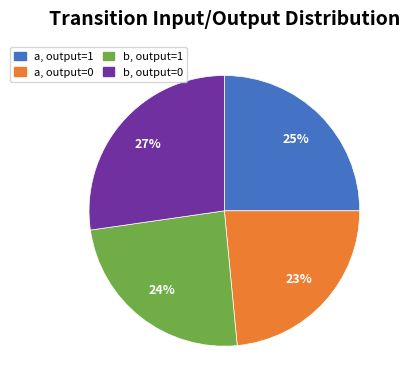

Is the sum of b, output=0 and a, output=1 greater than half?

Yes